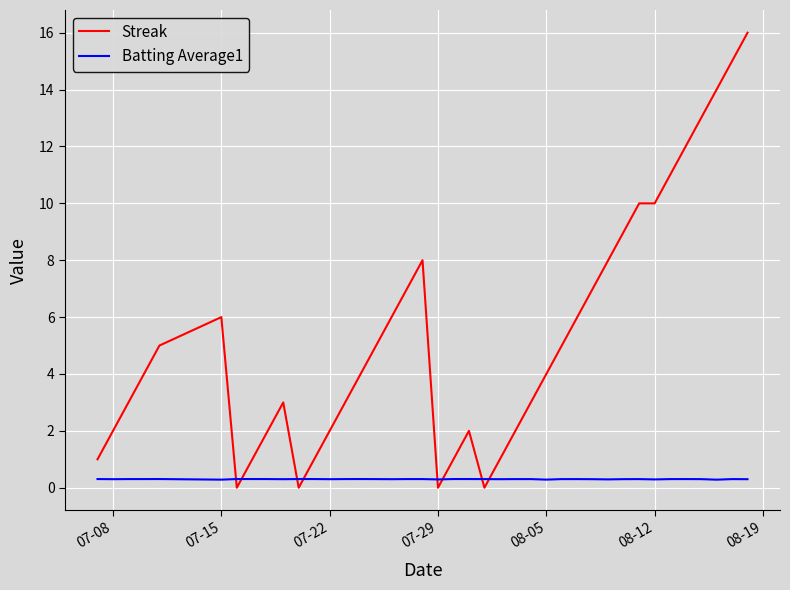

List the series in order of their overall mean, highest first.

Streak, Batting Average1